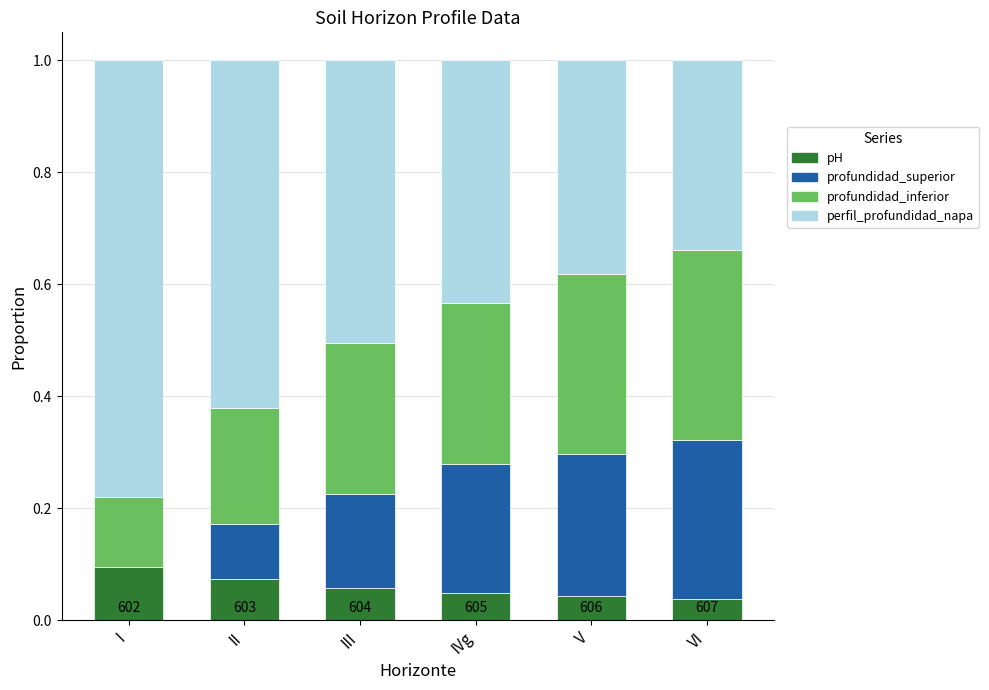

Which category has the highest value in the pH series?

I